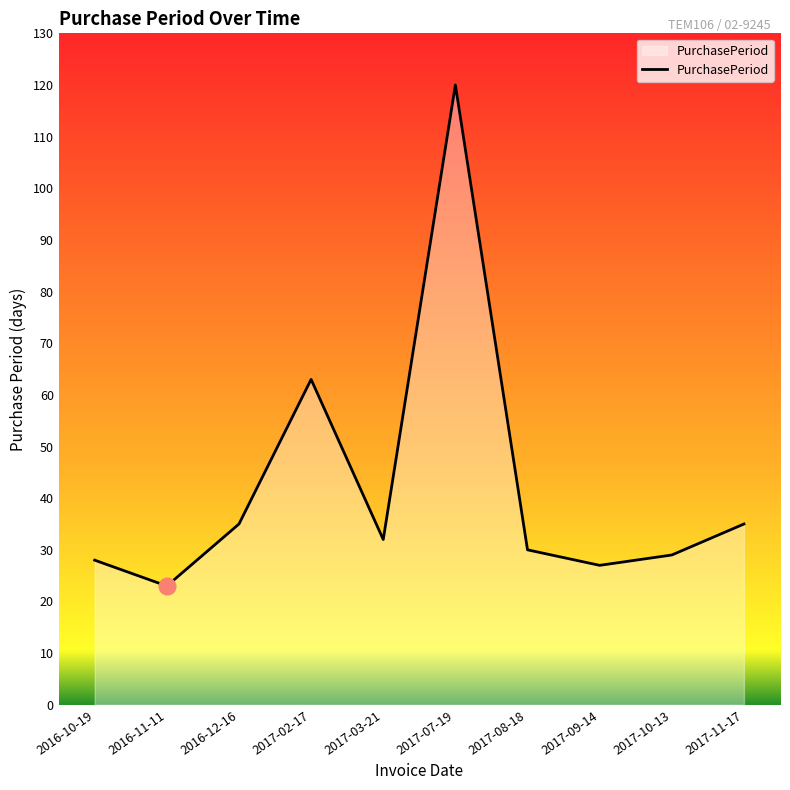

Reading left to right, list all the values displayed in this chart.

28	23	35	63	32	120	30	27	29	35